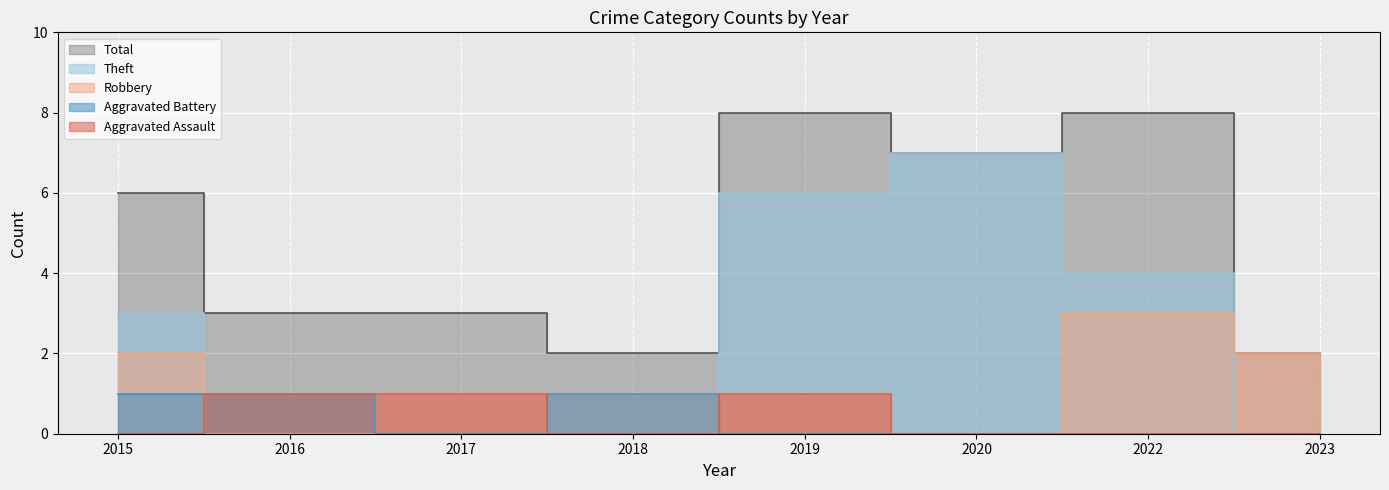

True or false: Theft has a value of 2 at 2015.

False